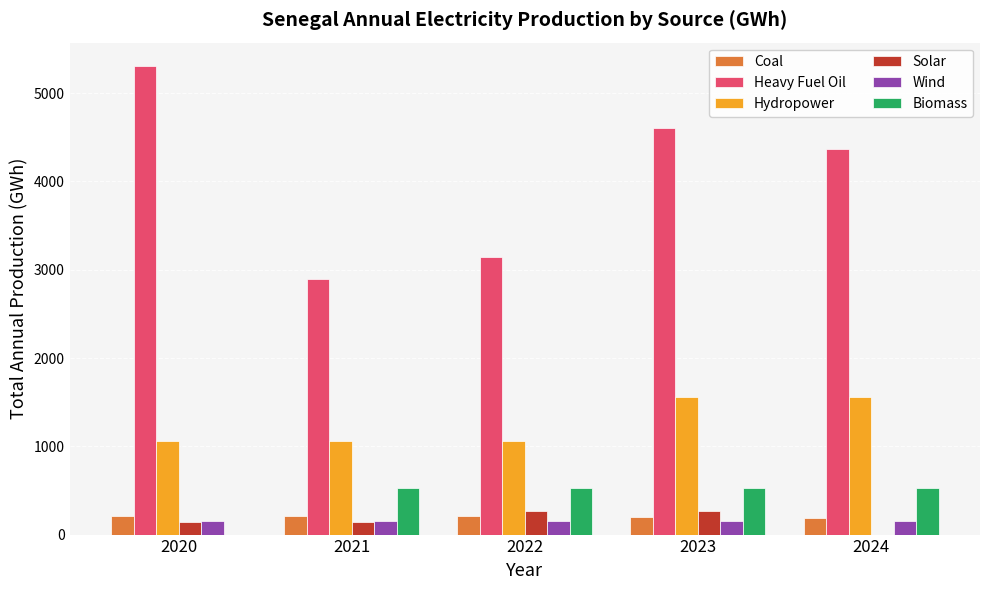

At which category does the chart reach its peak across all series?

2020